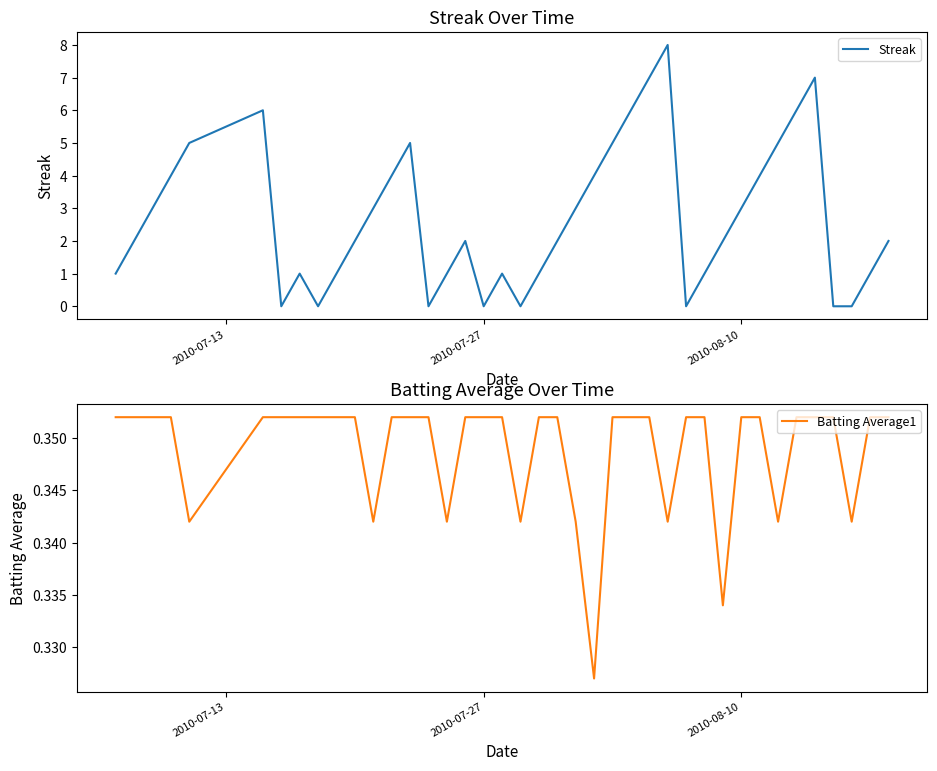

After their last crossing, which series has the higher values: Batting Average1 or Streak?

Streak